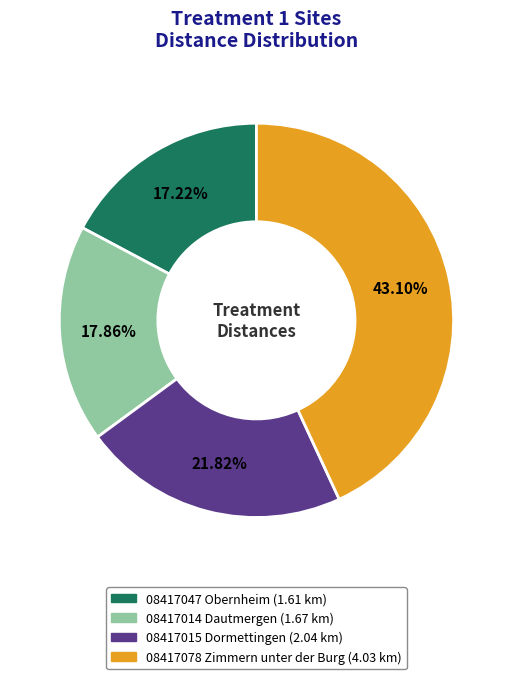

Count the number of slices in the pie.

4